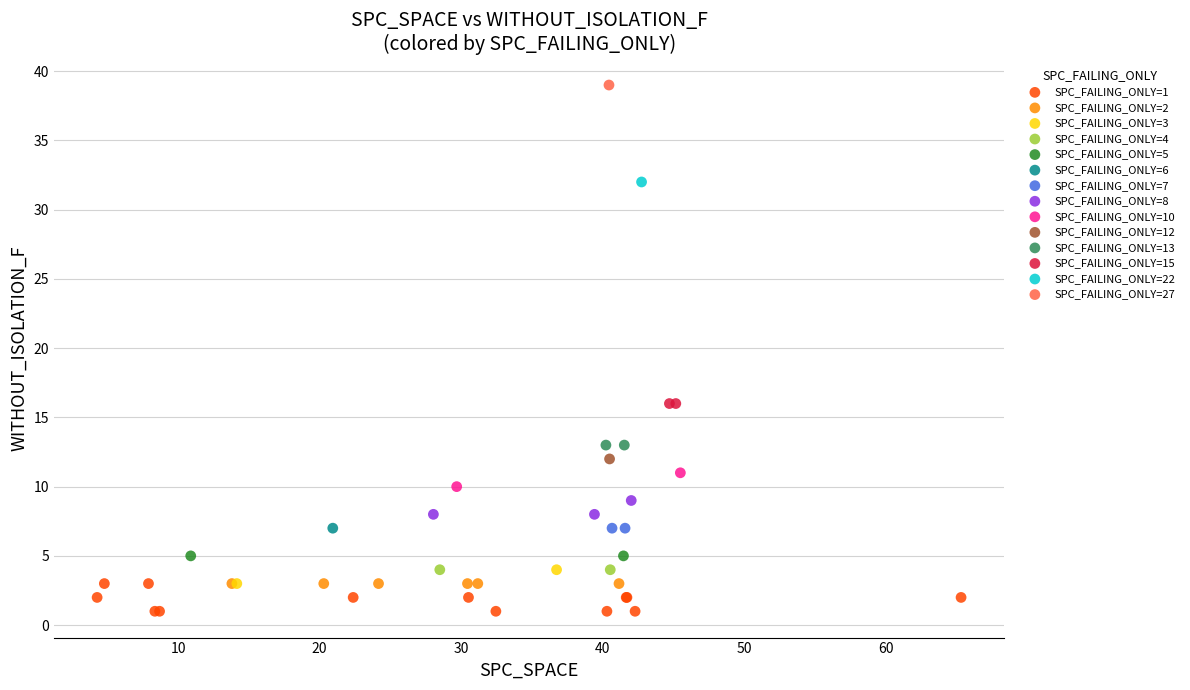

Which series contains the highest Y value?

SPC_FAILING_ONLY=27